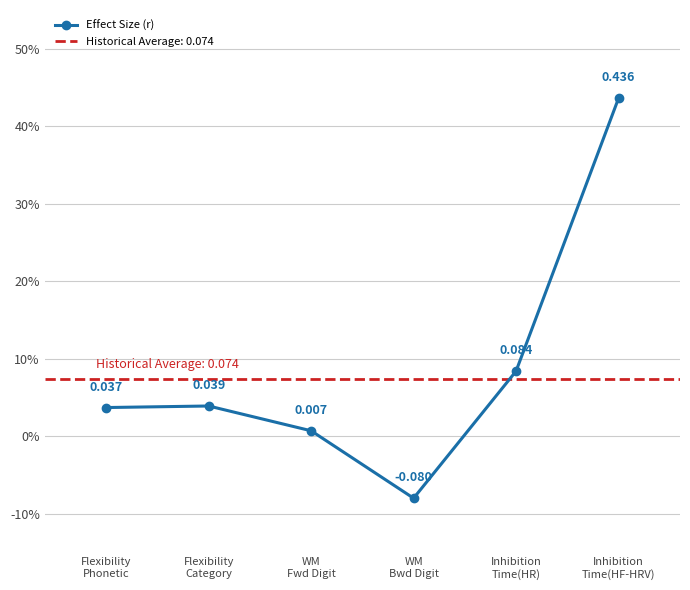

What is the label of the 2nd point from the right?

Inhibition
Time(HR)